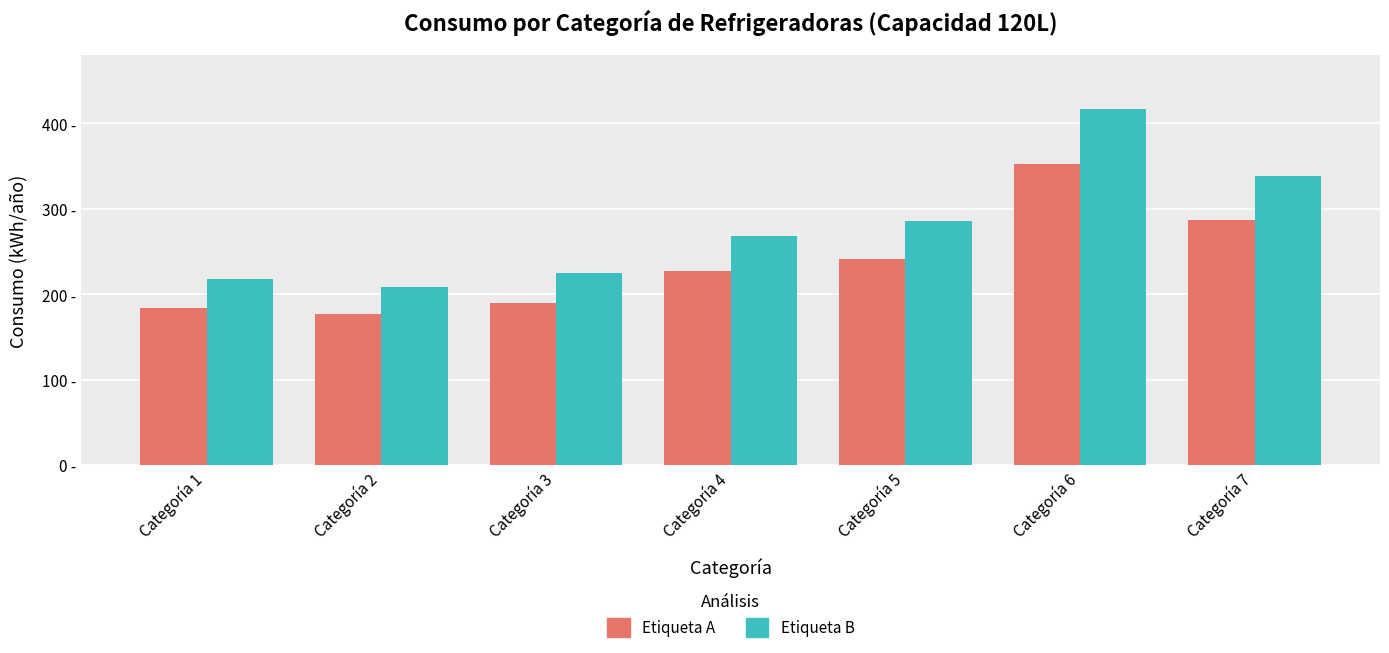

What are all the series names shown in the legend?

Etiqueta A, Etiqueta B